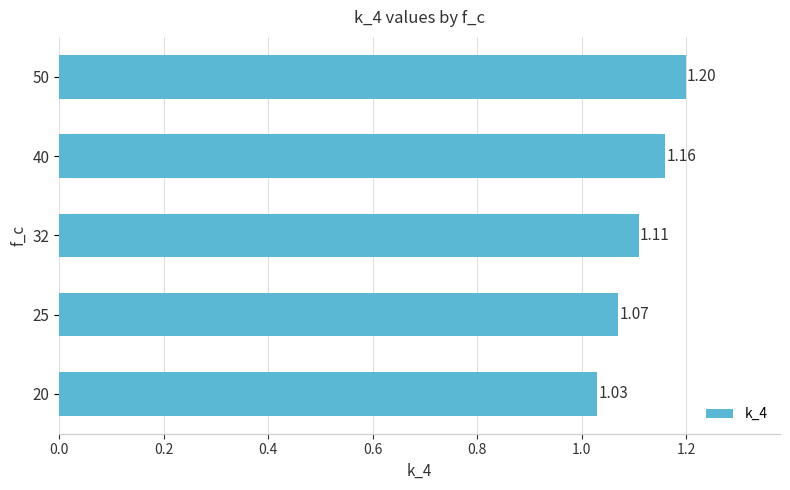

Rank the categories by value from highest to lowest.

50, 40, 32, 25, 20